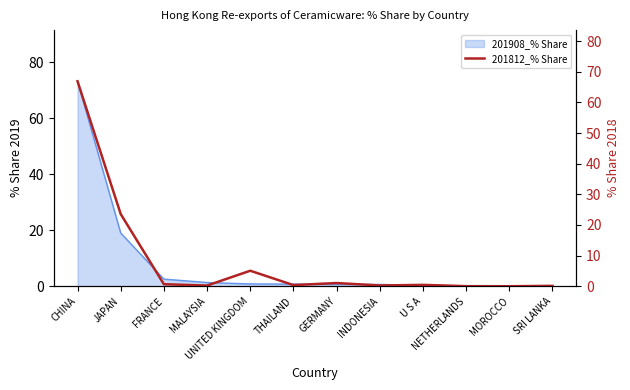

Reading left to right, list all the values displayed in this chart.

CHINA=66.9	JAPAN=23.6	FRANCE=0.7	MALAYSIA=0.2	UNITED KINGDOM=5.1	THAILAND=0.4	GERMANY=1.0	INDONESIA=0.2	U S A=0.4	NETHERLANDS=0.0	MOROCCO=0.0	SRI LANKA=0.1